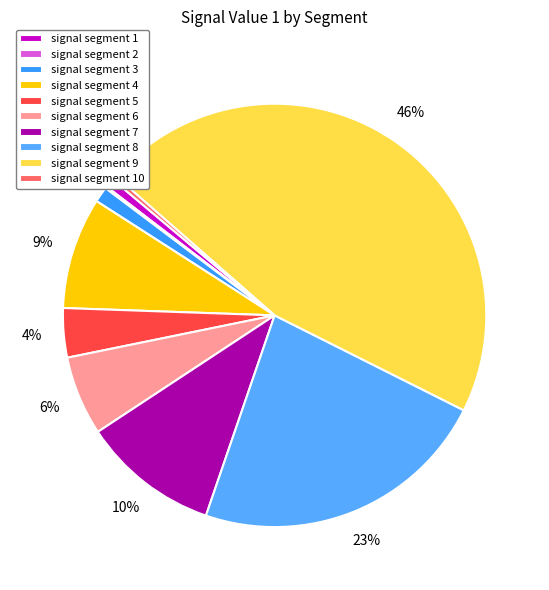

The signal segment 3 slice represents 1% of the pie. True or false?

True